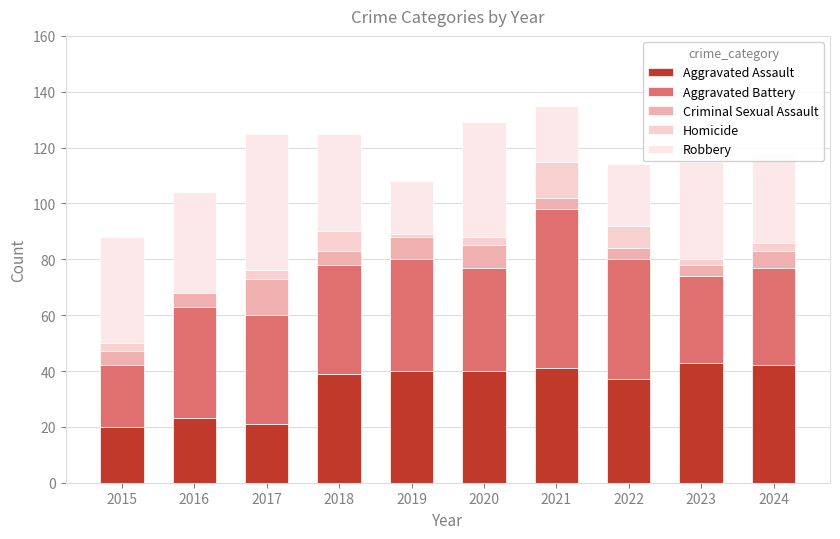

Are the bars grouped side by side (vs. stacked)?

No